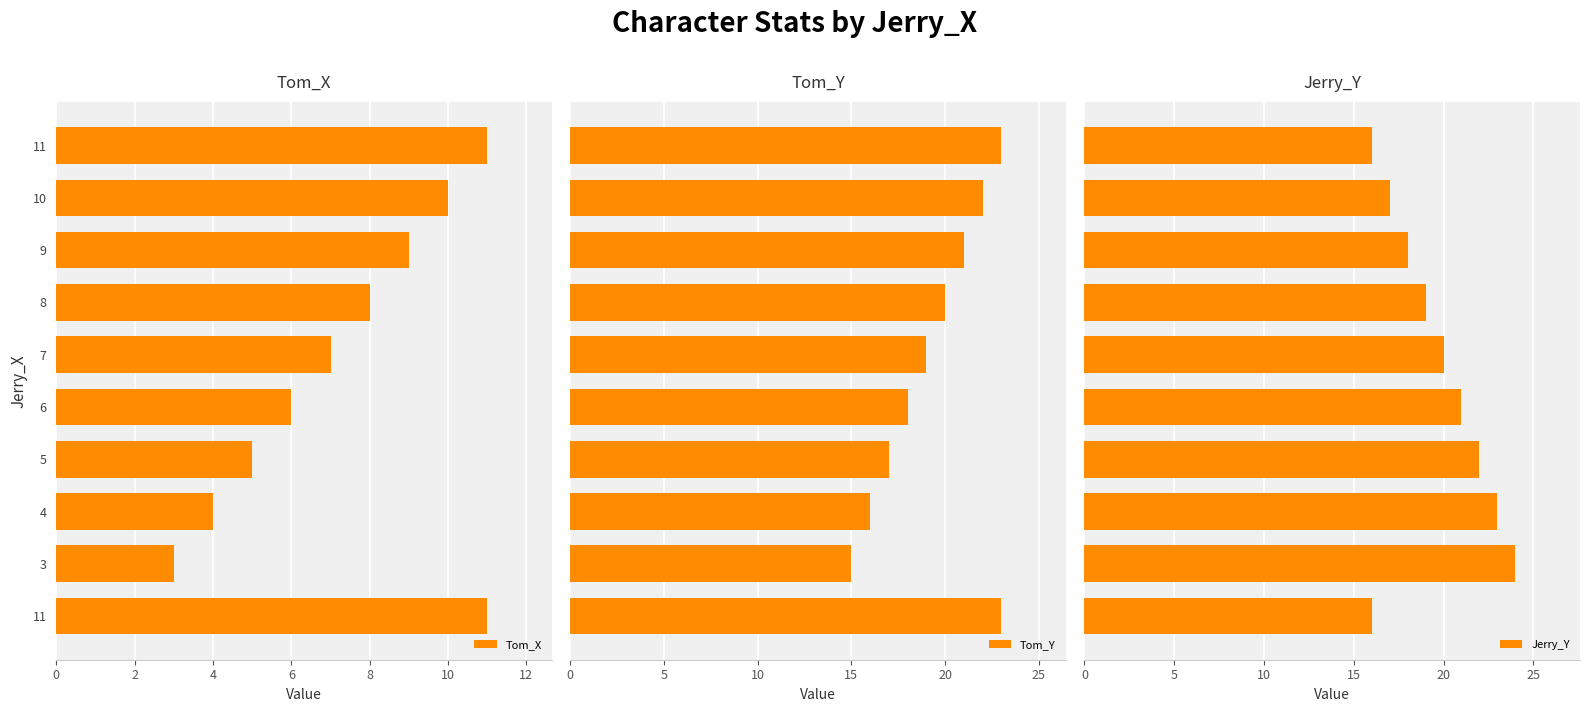

Which series has the largest total across all categories?

Jerry_Y